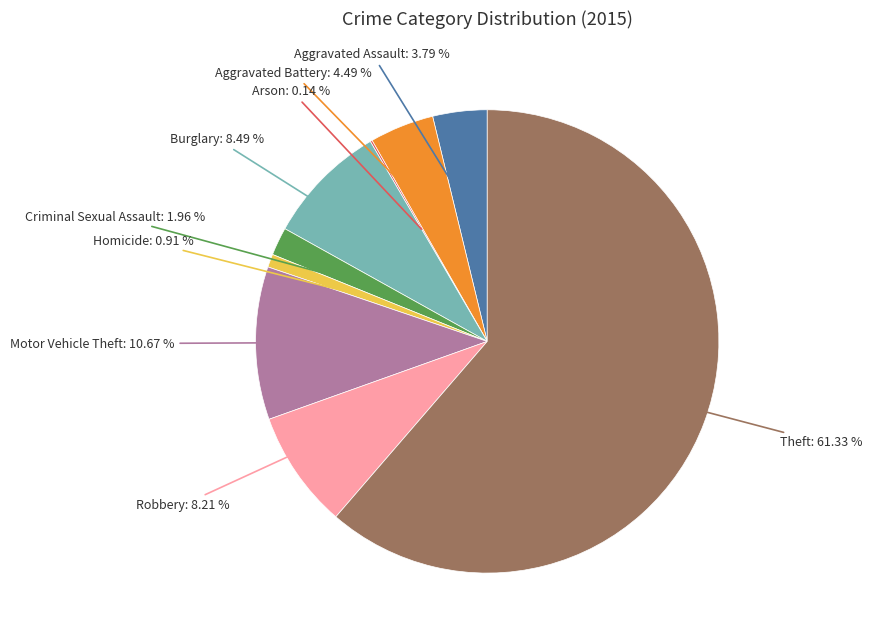

Is there a majority slice in this chart?

Yes